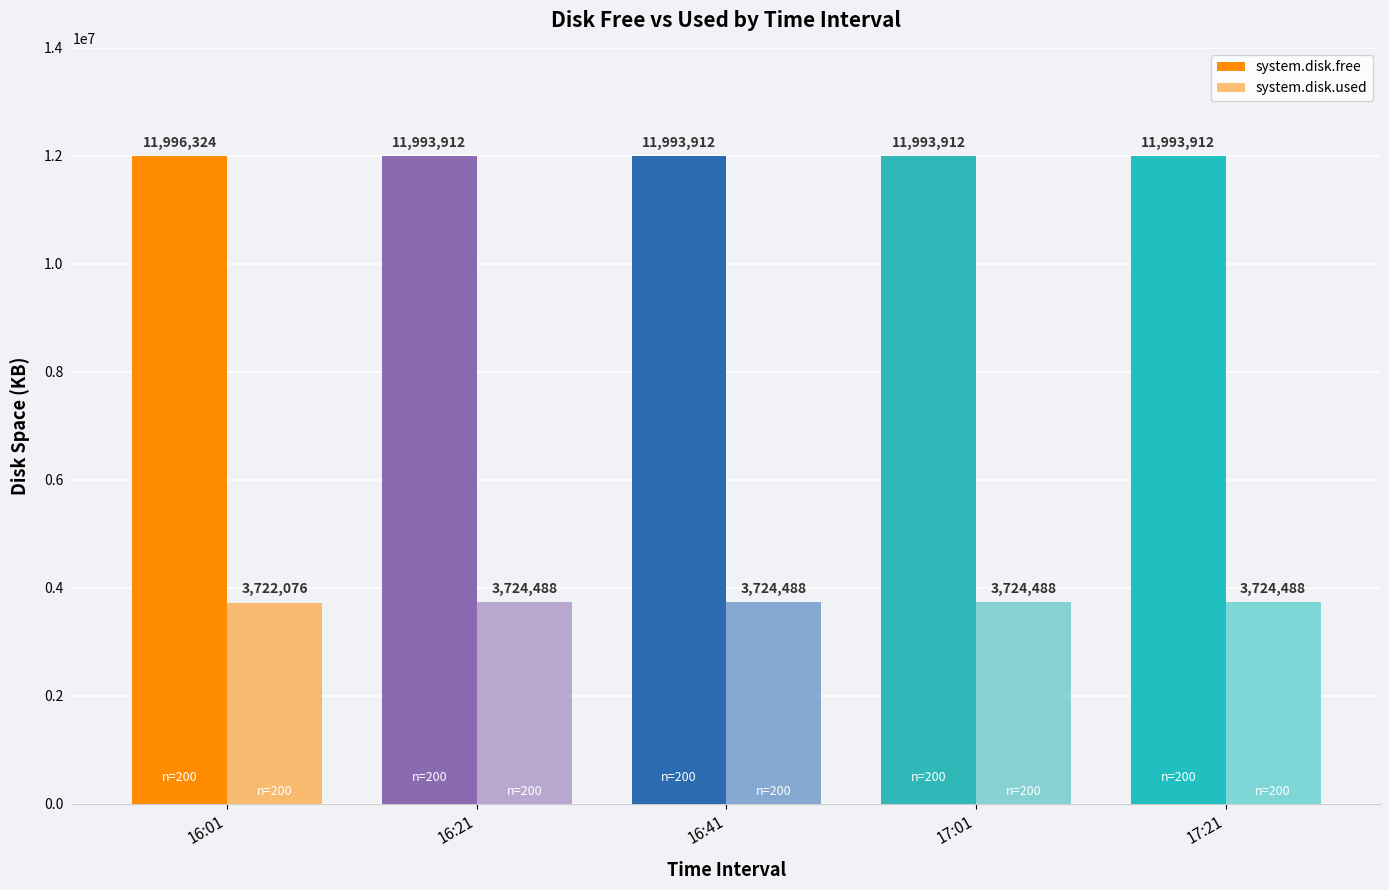

True or false: system.disk.free has a value of 11996324 at 16:01.

True